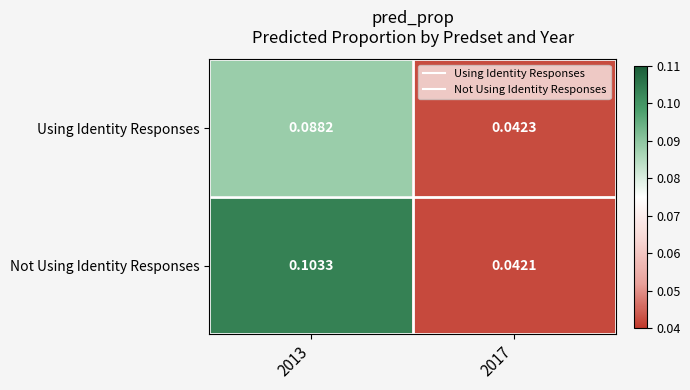

Between 2013 and 2017, which series saw the biggest shift?

Not Using Identity Responses